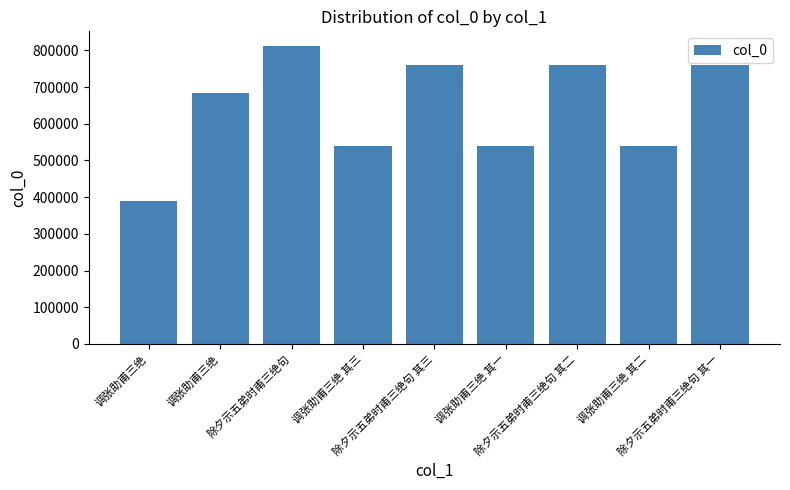

True or false: the data shows 497650 at 除夕示五弟时甫三绝句 其一.

False